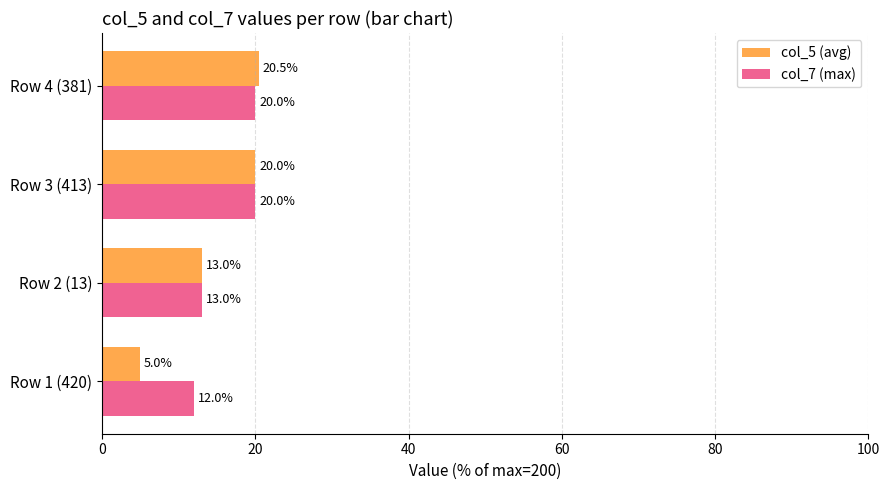

What is the maximum value shown in the chart?

20.5